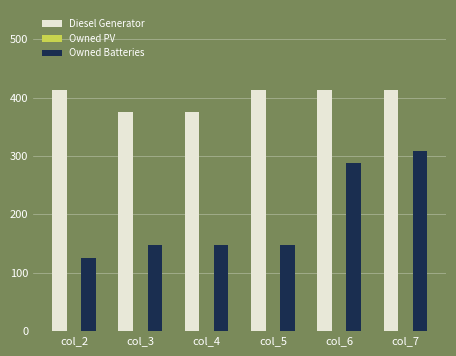

Reading left to right, what are all the values shown in this chart?

Diesel Generator: 413	375	375	413	413	413
Owned Batteries: 126	148	148	148	288	308